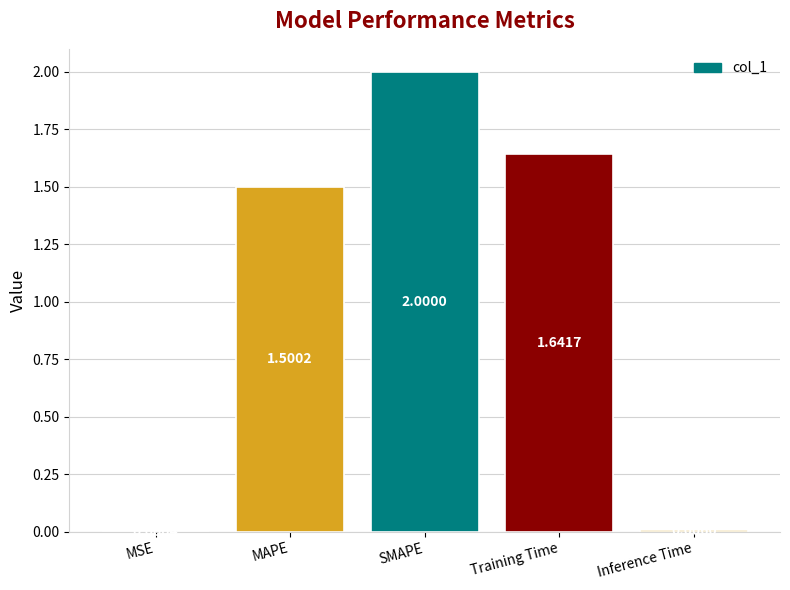

What is the sum of all values?

5.1